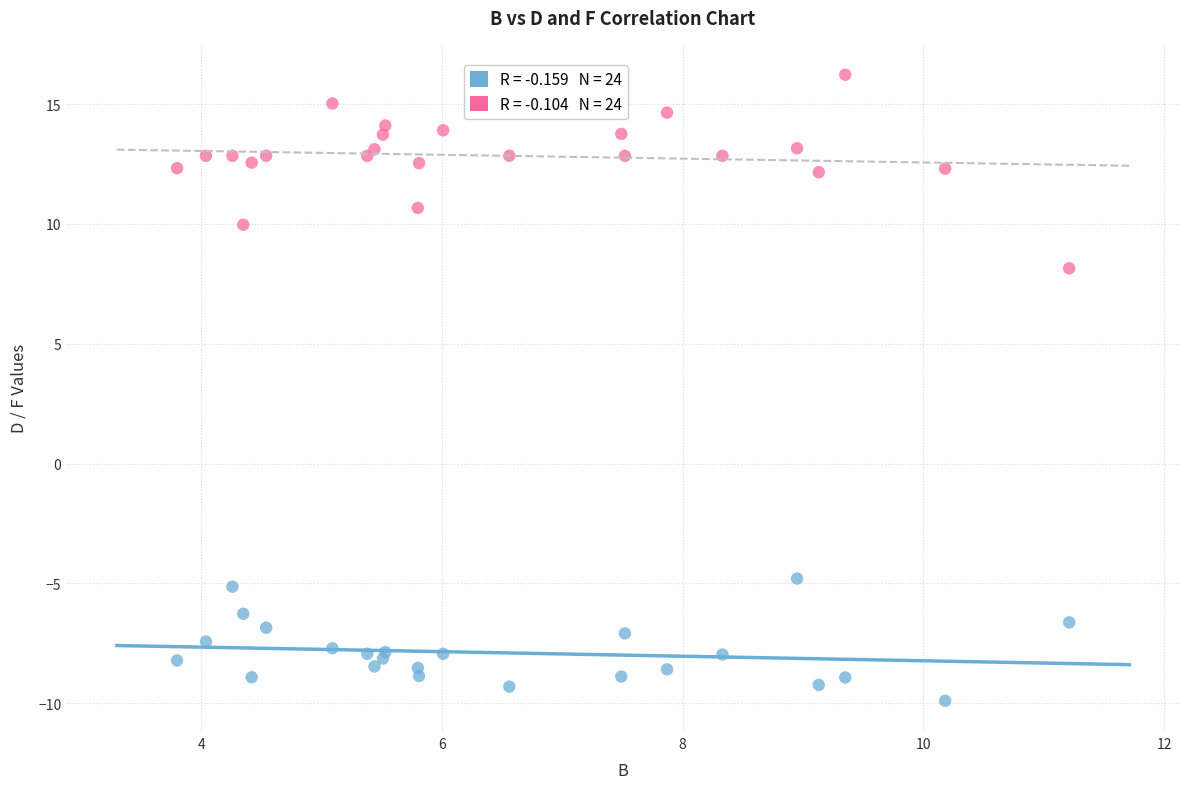

Across all series, what Y value is closest to 3?

8.2